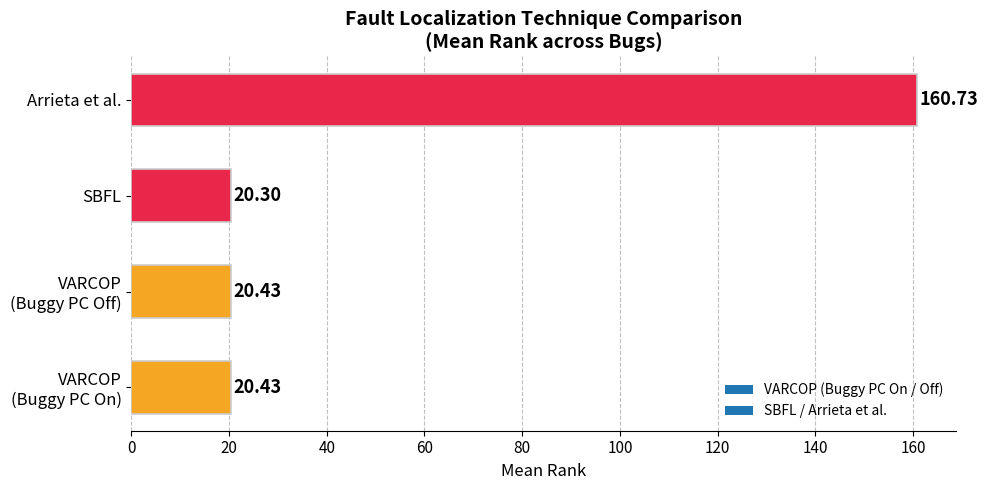

Are the bars grouped side by side (vs. stacked)?

No